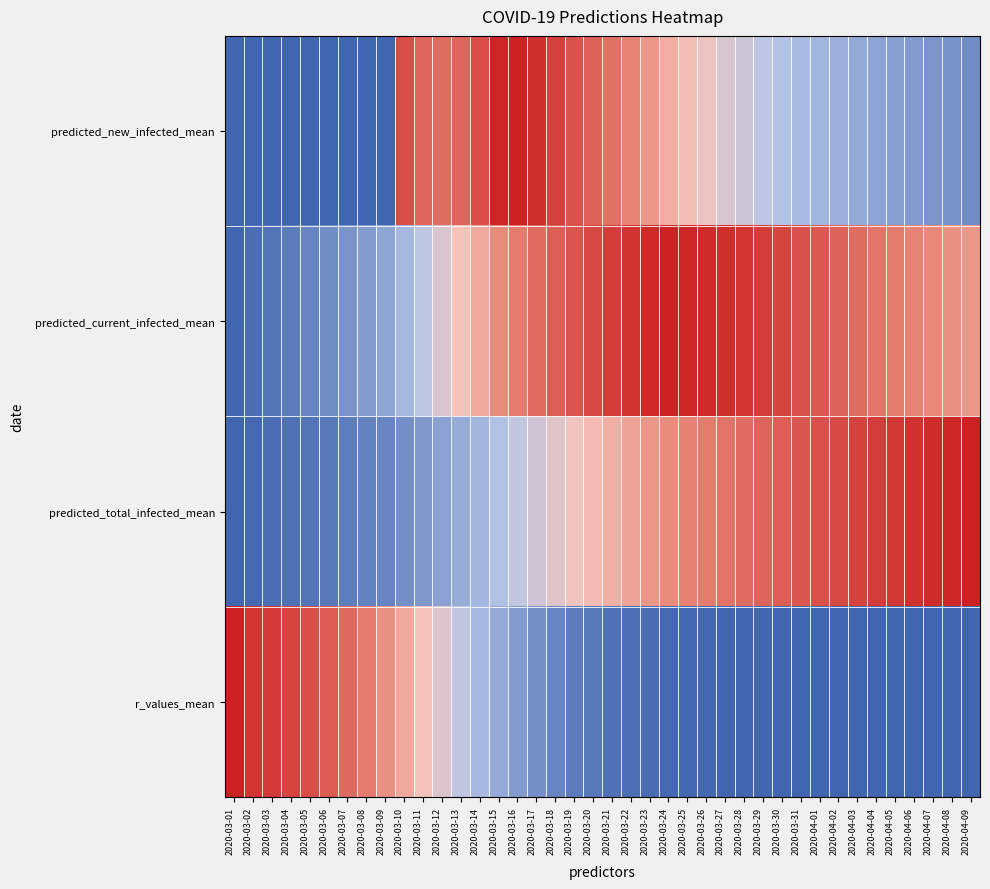

Which series has the widest spread of values?

predicted_new_infected_mean